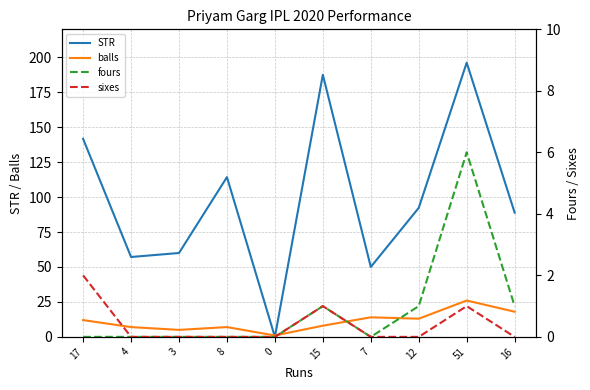

What is the difference between the highest and lowest values at 3?

60.0